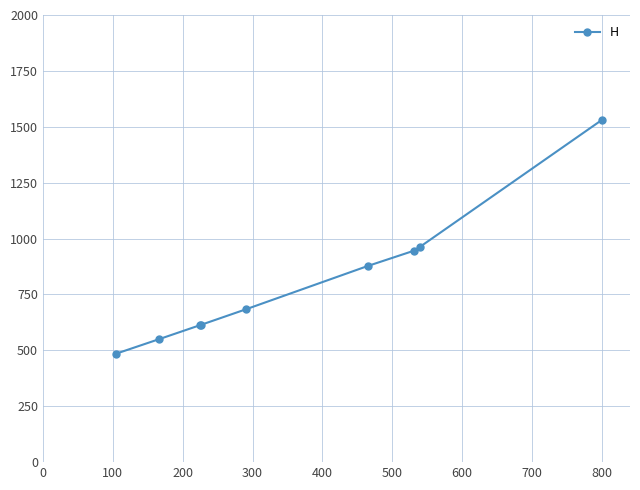

How many values are below 683?

4